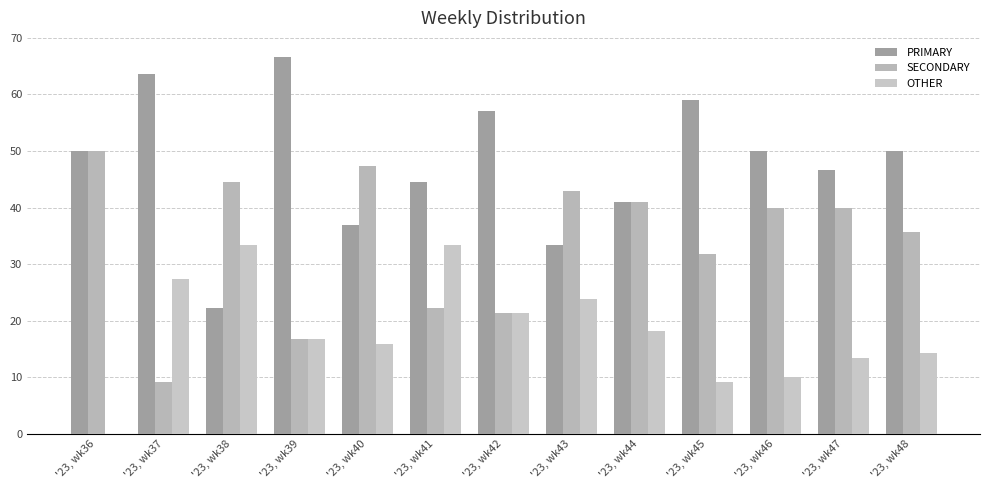

Count the number of data series in this chart.

3